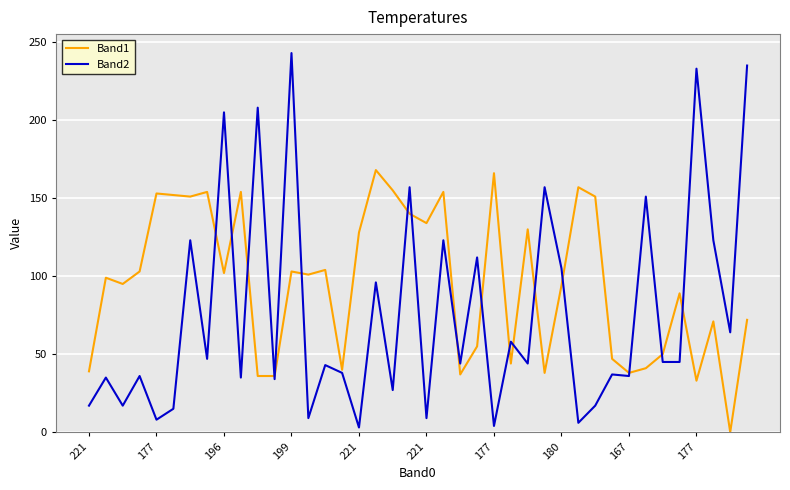

What are all the series names shown in the legend?

Band1, Band2